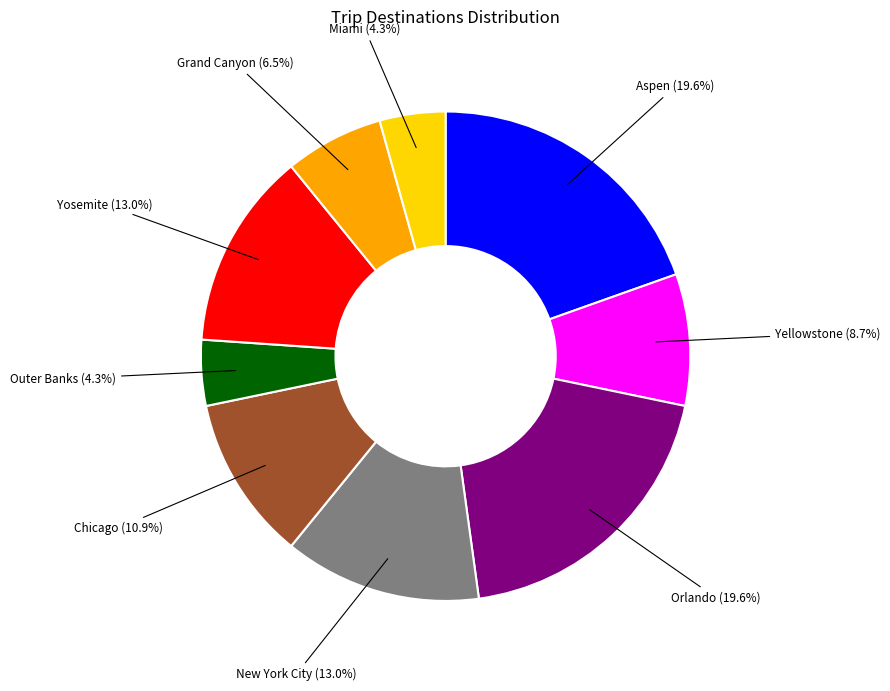

Does any single category account for the majority?

No